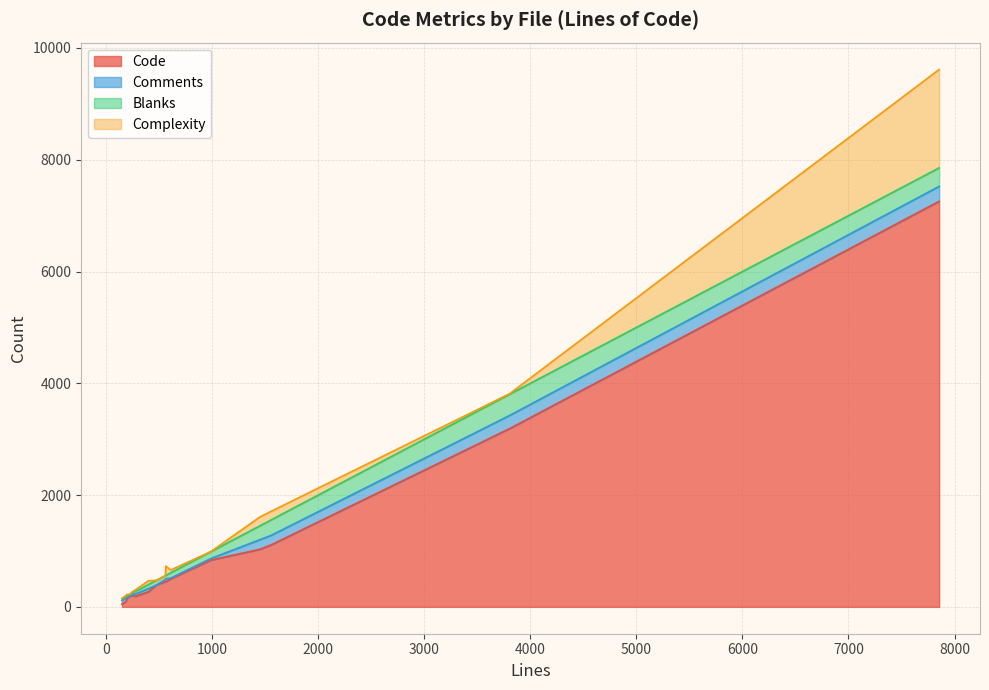

Does the chart display data point markers on the line(s)?

No